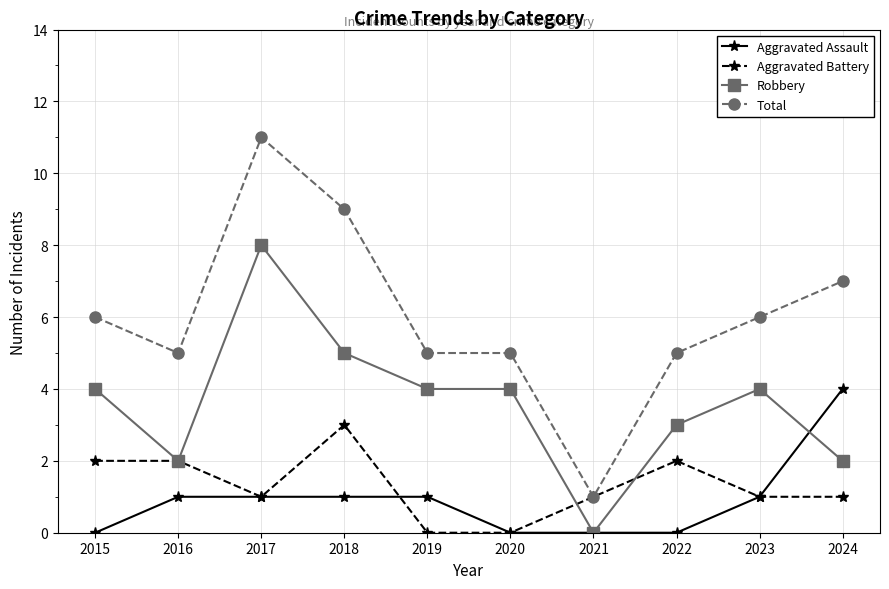

True or false: Total and Robbery intersect in this chart.

False